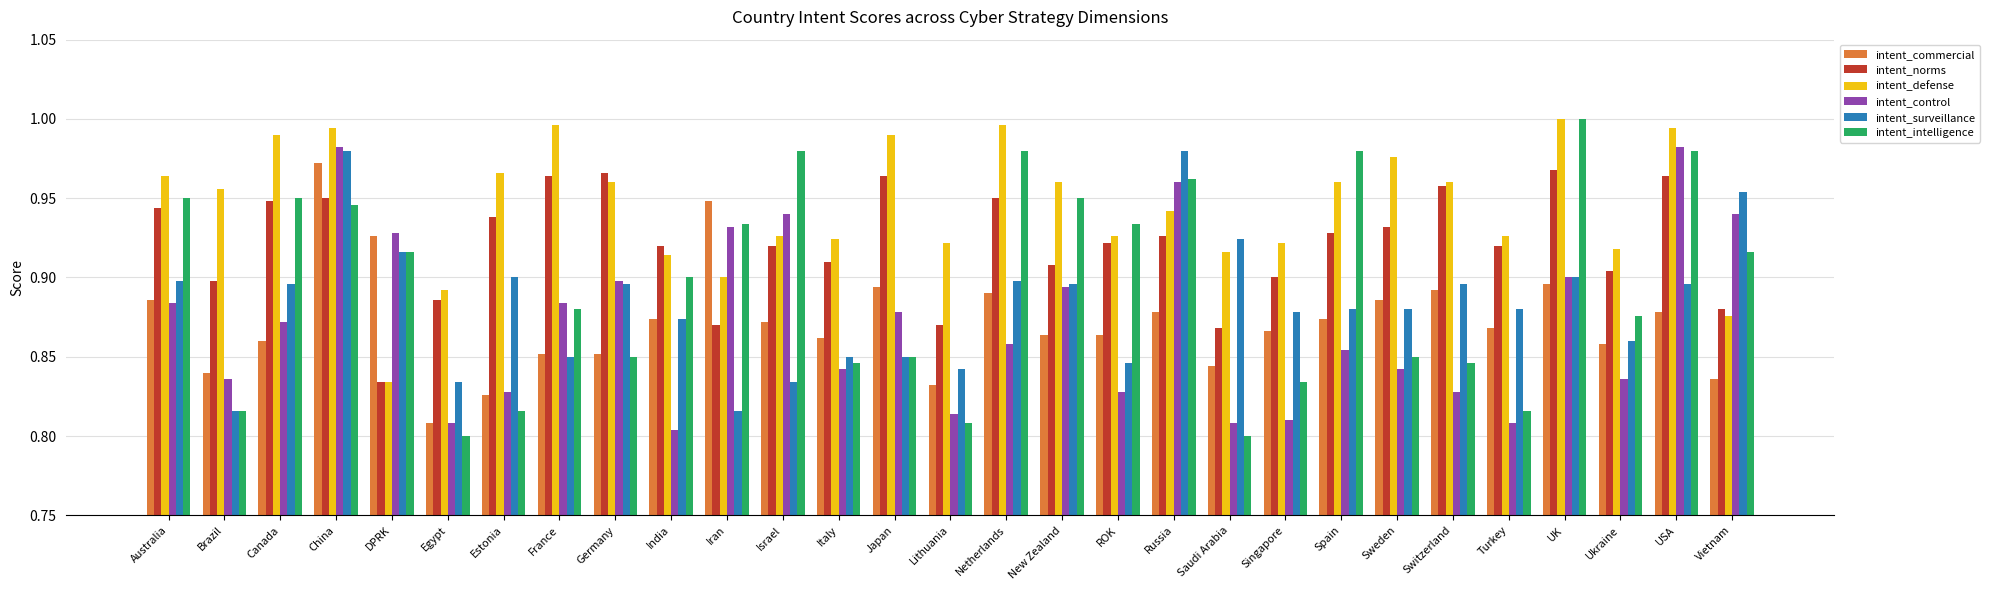

What is the sum of all intent_defense values?

27.4